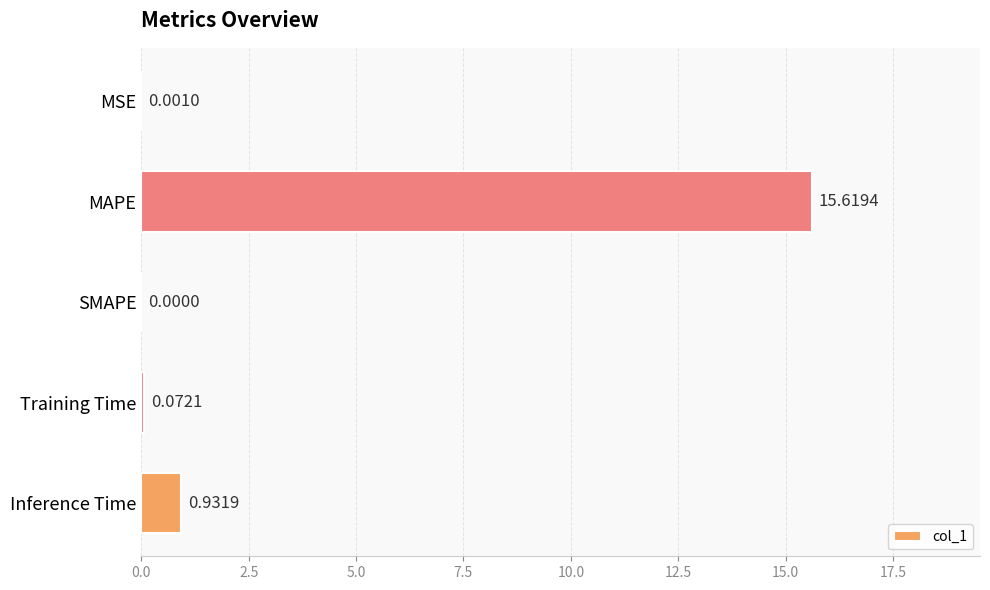

Which label corresponds to the largest value in the chart?

MAPE